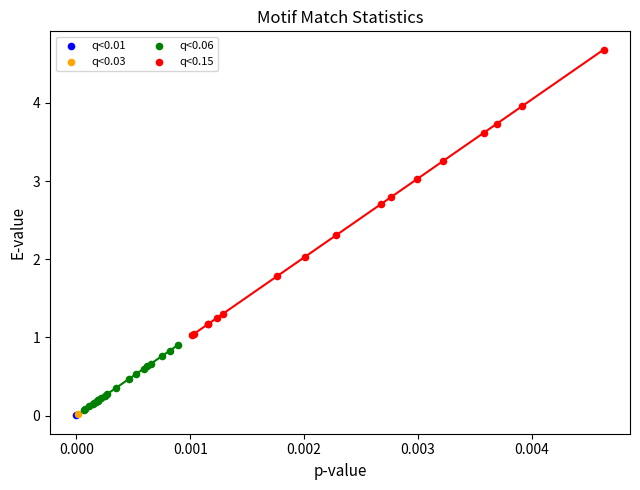

What are all the series names shown in the legend?

q<0.01, q<0.03, q<0.06, q<0.15